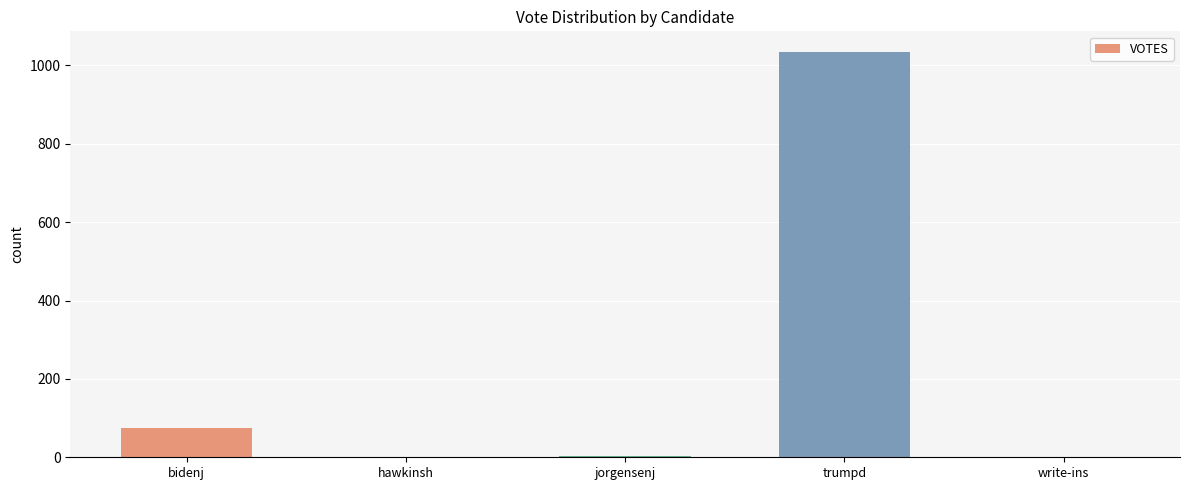

What is the difference between the values at bidenj and write-ins?

75